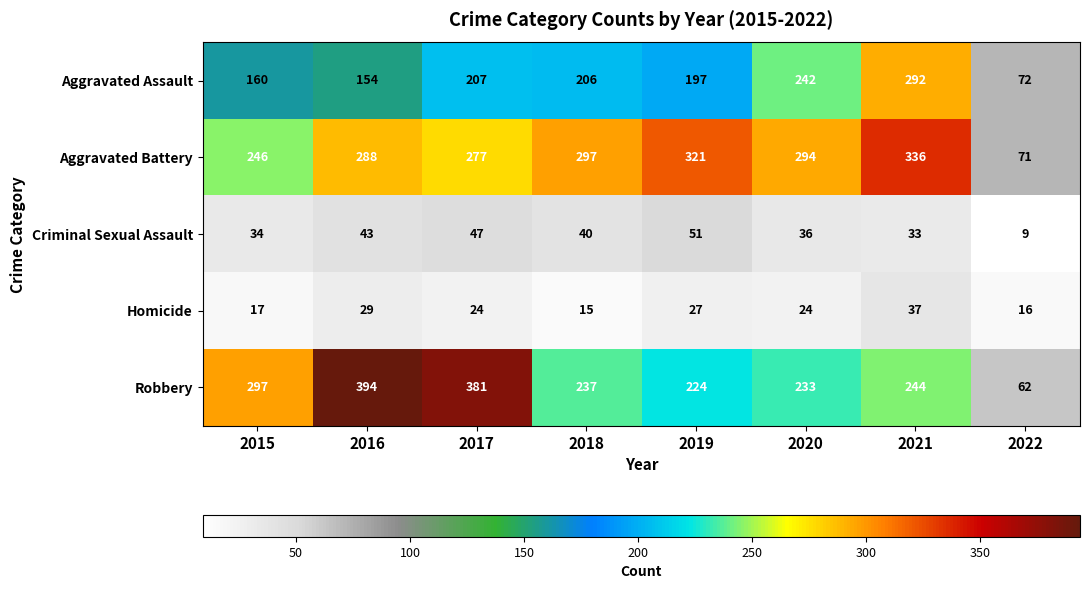

What is the difference between the highest and lowest values at 2015?

280